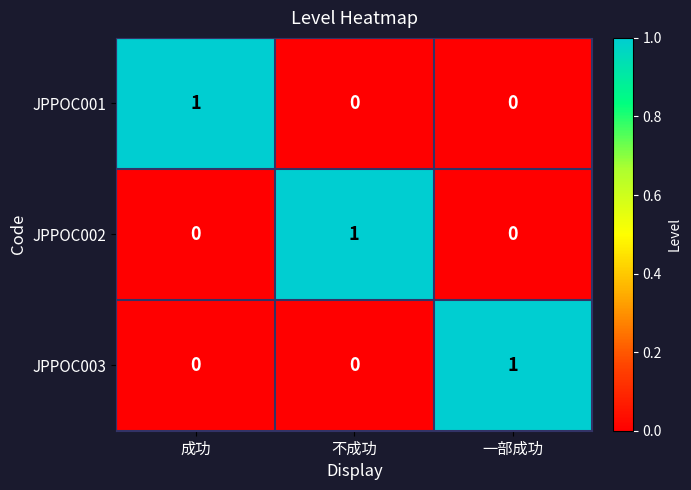

Is the value of JPPOC003 at 成功 greater than the value of JPPOC002 at 不成功?

No